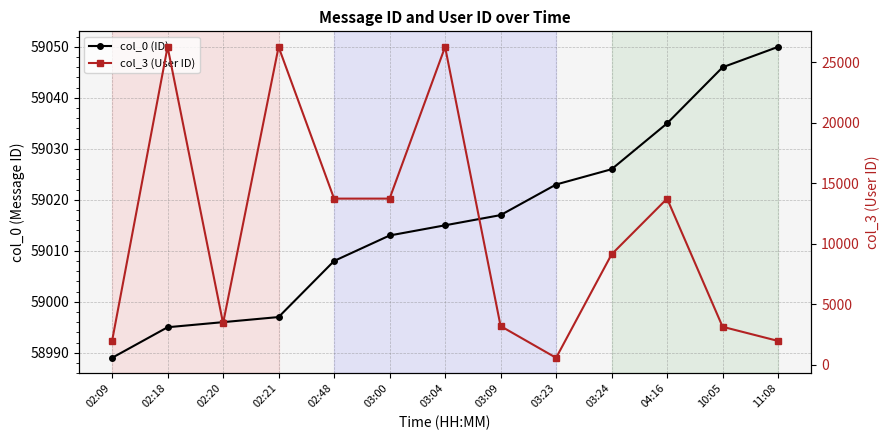

What is the difference between the highest and lowest values at 02:48?

45280